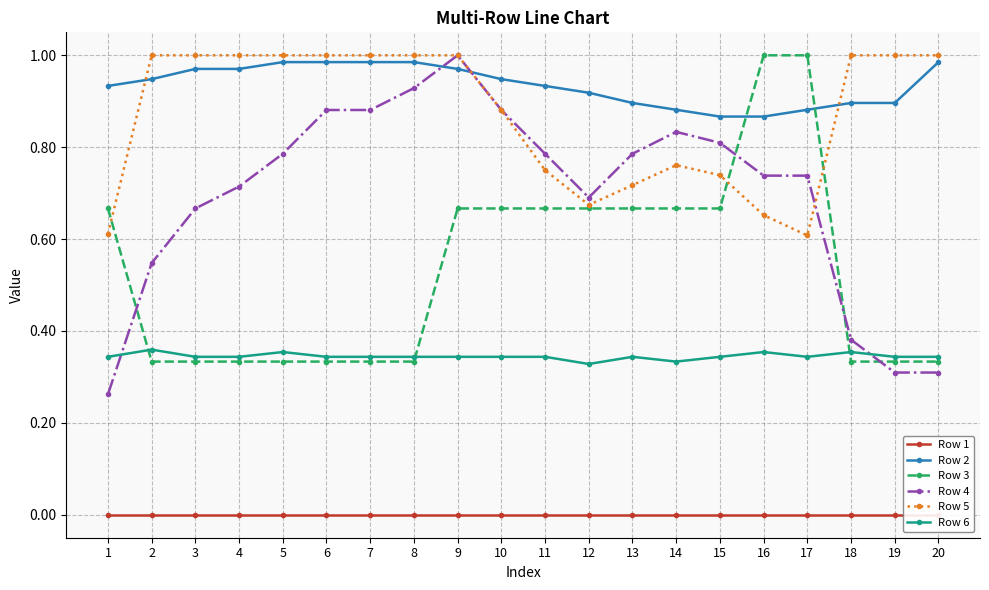

True or false: Row 1 and Row 3 intersect in this chart.

False